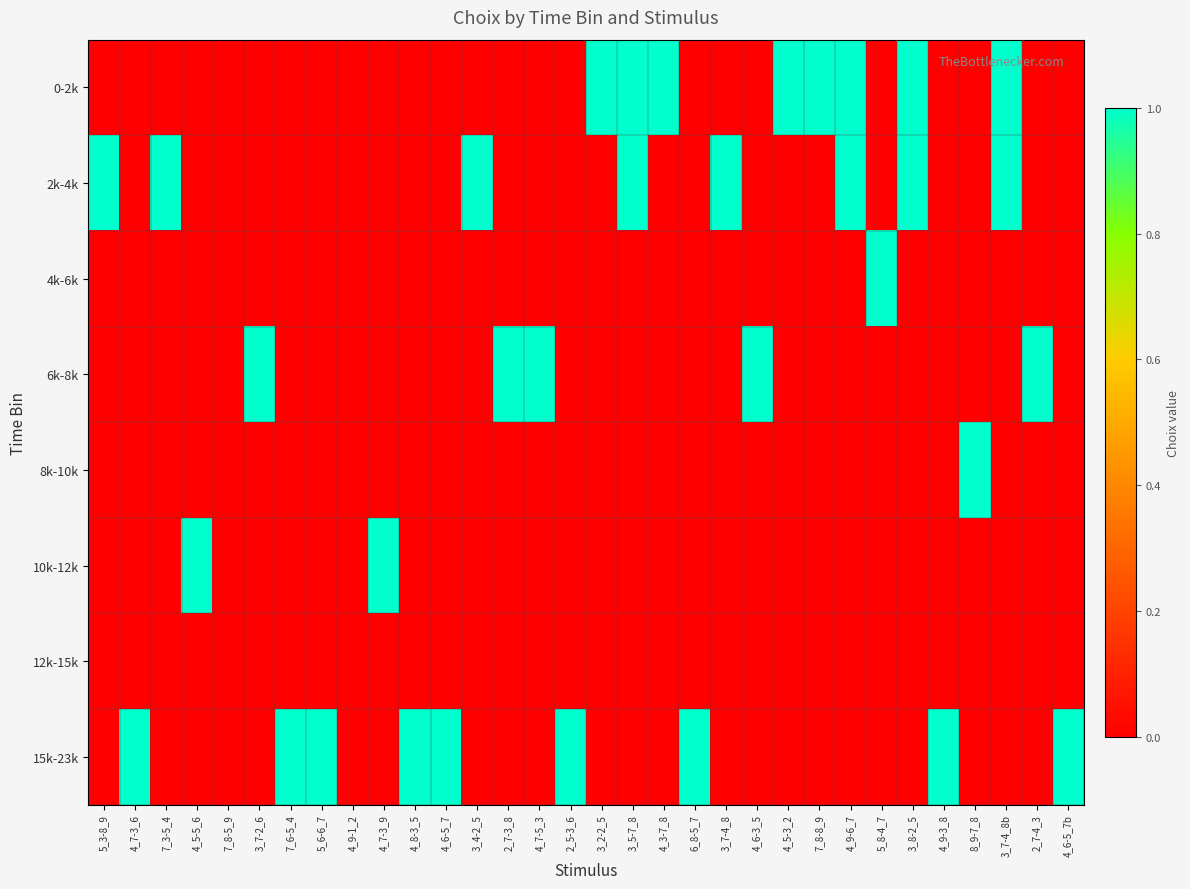

Reading right to left, what are all the values shown in this chart?

0-2k: 4_6-5_7b=0	2_7-4_3=0	3_7-4_8b=1	8_9-7_8=0	4_9-3_8=0	3_8-2_5=1	5_8-4_7=0	4_9-6_7=1	7_8-8_9=1	4_5-3_2=1	4_6-3_5=0	3_7-4_8=0	6_8-5_7=0	4_3-7_8=1	3_5-7_8=1	3_2-2_5=1	2_5-3_6=0	4_7-5_3=0	2_7-3_8=0	3_4-2_5=0	4_6-5_7=0	4_8-3_5=0	4_7-3_9=0	4_9-1_2=0	5_6-6_7=0	7_6-5_4=0	3_7-2_6=0	7_8-5_9=0	4_5-5_6=0	7_3-5_4=0	4_7-3_6=0	5_3-8_9=0
2k-4k: 4_6-5_7b=0	2_7-4_3=0	3_7-4_8b=1	8_9-7_8=0	4_9-3_8=0	3_8-2_5=1	5_8-4_7=0	4_9-6_7=1	7_8-8_9=0	4_5-3_2=0	4_6-3_5=0	3_7-4_8=1	6_8-5_7=0	4_3-7_8=0	3_5-7_8=1	3_2-2_5=0	2_5-3_6=0	4_7-5_3=0	2_7-3_8=0	3_4-2_5=1	4_6-5_7=0	4_8-3_5=0	4_7-3_9=0	4_9-1_2=0	5_6-6_7=0	7_6-5_4=0	3_7-2_6=0	7_8-5_9=0	4_5-5_6=0	7_3-5_4=1	4_7-3_6=0	5_3-8_9=1
4k-6k: 4_6-5_7b=0	2_7-4_3=0	3_7-4_8b=0	8_9-7_8=0	4_9-3_8=0	3_8-2_5=0	5_8-4_7=1	4_9-6_7=0	7_8-8_9=0	4_5-3_2=0	4_6-3_5=0	3_7-4_8=0	6_8-5_7=0	4_3-7_8=0	3_5-7_8=0	3_2-2_5=0	2_5-3_6=0	4_7-5_3=0	2_7-3_8=0	3_4-2_5=0	4_6-5_7=0	4_8-3_5=0	4_7-3_9=0	4_9-1_2=0	5_6-6_7=0	7_6-5_4=0	3_7-2_6=0	7_8-5_9=0	4_5-5_6=0	7_3-5_4=0	4_7-3_6=0	5_3-8_9=0
6k-8k: 4_6-5_7b=0	2_7-4_3=1	3_7-4_8b=0	8_9-7_8=0	4_9-3_8=0	3_8-2_5=0	5_8-4_7=0	4_9-6_7=0	7_8-8_9=0	4_5-3_2=0	4_6-3_5=1	3_7-4_8=0	6_8-5_7=0	4_3-7_8=0	3_5-7_8=0	3_2-2_5=0	2_5-3_6=0	4_7-5_3=1	2_7-3_8=1	3_4-2_5=0	4_6-5_7=0	4_8-3_5=0	4_7-3_9=0	4_9-1_2=0	5_6-6_7=0	7_6-5_4=0	3_7-2_6=1	7_8-5_9=0	4_5-5_6=0	7_3-5_4=0	4_7-3_6=0	5_3-8_9=0
8k-10k: 4_6-5_7b=0	2_7-4_3=0	3_7-4_8b=0	8_9-7_8=1	4_9-3_8=0	3_8-2_5=0	5_8-4_7=0	4_9-6_7=0	7_8-8_9=0	4_5-3_2=0	4_6-3_5=0	3_7-4_8=0	6_8-5_7=0	4_3-7_8=0	3_5-7_8=0	3_2-2_5=0	2_5-3_6=0	4_7-5_3=0	2_7-3_8=0	3_4-2_5=0	4_6-5_7=0	4_8-3_5=0	4_7-3_9=0	4_9-1_2=0	5_6-6_7=0	7_6-5_4=0	3_7-2_6=0	7_8-5_9=0	4_5-5_6=0	7_3-5_4=0	4_7-3_6=0	5_3-8_9=0
10k-12k: 4_6-5_7b=0	2_7-4_3=0	3_7-4_8b=0	8_9-7_8=0	4_9-3_8=0	3_8-2_5=0	5_8-4_7=0	4_9-6_7=0	7_8-8_9=0	4_5-3_2=0	4_6-3_5=0	3_7-4_8=0	6_8-5_7=0	4_3-7_8=0	3_5-7_8=0	3_2-2_5=0	2_5-3_6=0	4_7-5_3=0	2_7-3_8=0	3_4-2_5=0	4_6-5_7=0	4_8-3_5=0	4_7-3_9=1	4_9-1_2=0	5_6-6_7=0	7_6-5_4=0	3_7-2_6=0	7_8-5_9=0	4_5-5_6=1	7_3-5_4=0	4_7-3_6=0	5_3-8_9=0
12k-15k: 4_6-5_7b=0	2_7-4_3=0	3_7-4_8b=0	8_9-7_8=0	4_9-3_8=0	3_8-2_5=0	5_8-4_7=0	4_9-6_7=0	7_8-8_9=0	4_5-3_2=0	4_6-3_5=0	3_7-4_8=0	6_8-5_7=0	4_3-7_8=0	3_5-7_8=0	3_2-2_5=0	2_5-3_6=0	4_7-5_3=0	2_7-3_8=0	3_4-2_5=0	4_6-5_7=0	4_8-3_5=0	4_7-3_9=0	4_9-1_2=0	5_6-6_7=0	7_6-5_4=0	3_7-2_6=0	7_8-5_9=0	4_5-5_6=0	7_3-5_4=0	4_7-3_6=0	5_3-8_9=0
15k-23k: 4_6-5_7b=1	2_7-4_3=0	3_7-4_8b=0	8_9-7_8=0	4_9-3_8=1	3_8-2_5=0	5_8-4_7=0	4_9-6_7=0	7_8-8_9=0	4_5-3_2=0	4_6-3_5=0	3_7-4_8=0	6_8-5_7=1	4_3-7_8=0	3_5-7_8=0	3_2-2_5=0	2_5-3_6=1	4_7-5_3=0	2_7-3_8=0	3_4-2_5=0	4_6-5_7=1	4_8-3_5=1	4_7-3_9=0	4_9-1_2=0	5_6-6_7=1	7_6-5_4=1	3_7-2_6=0	7_8-5_9=0	4_5-5_6=0	7_3-5_4=0	4_7-3_6=1	5_3-8_9=0